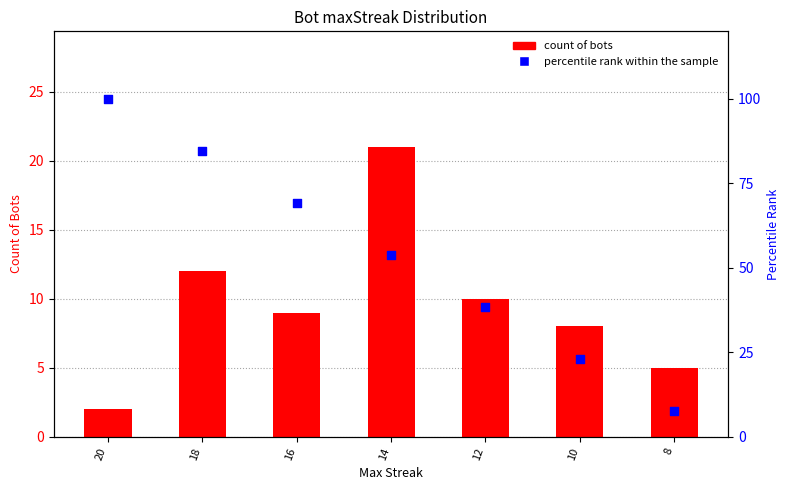

What are all the series names shown in the legend?

count of bots, percentile rank within the sample